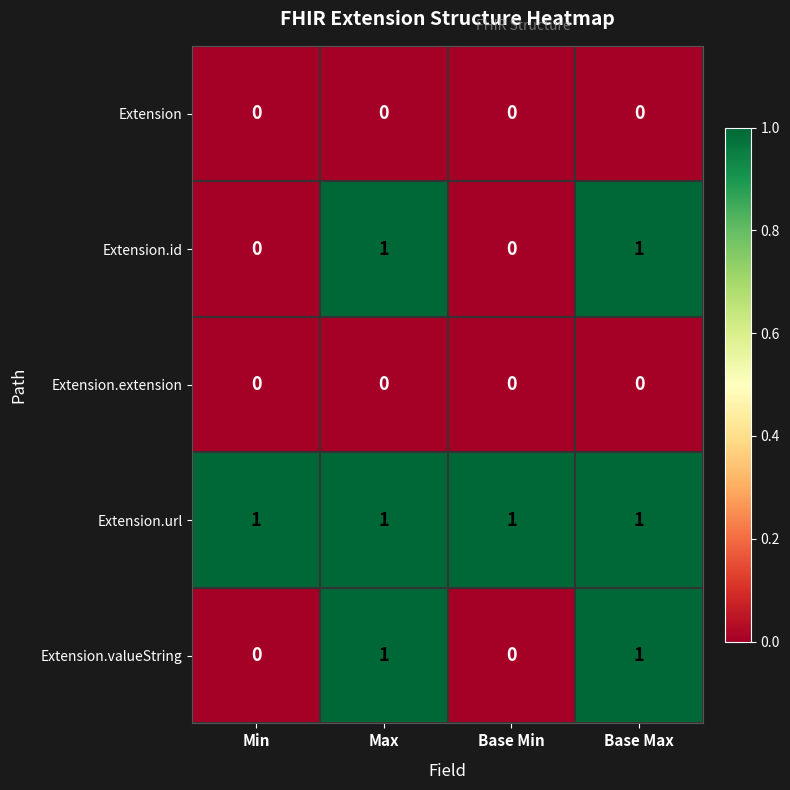

How many Extension.id values are between 0 and 1?

4